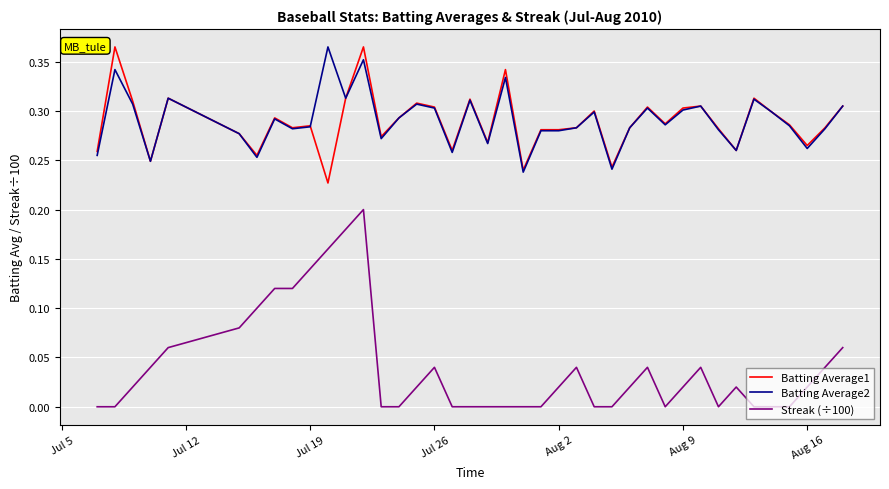

True or false: Batting Average2 and Streak (÷100) cross at least once.

False